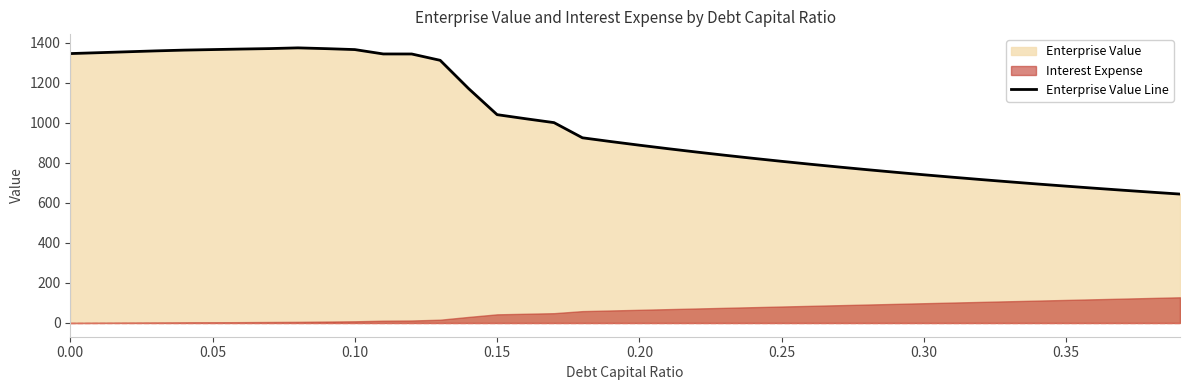

What is the maximum value for Enterprise Value Line?

1375.4